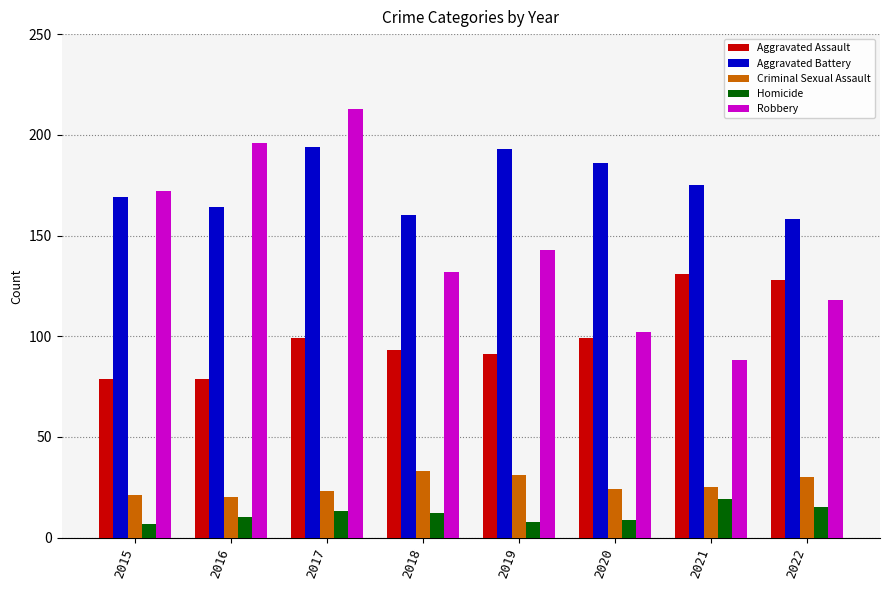

Rank the series at 2018 from lowest to highest value.

Homicide, Criminal Sexual Assault, Aggravated Assault, Robbery, Aggravated Battery